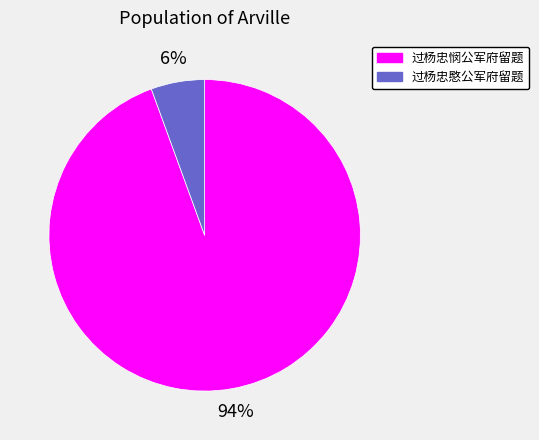

True or false: 过杨忠悯公军府留题 accounts for 99% of the total.

False